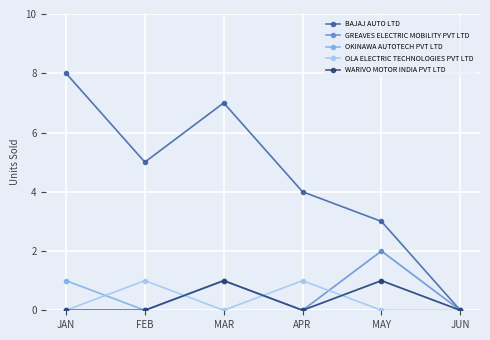

What is the label of the 6th point from the right?

JAN